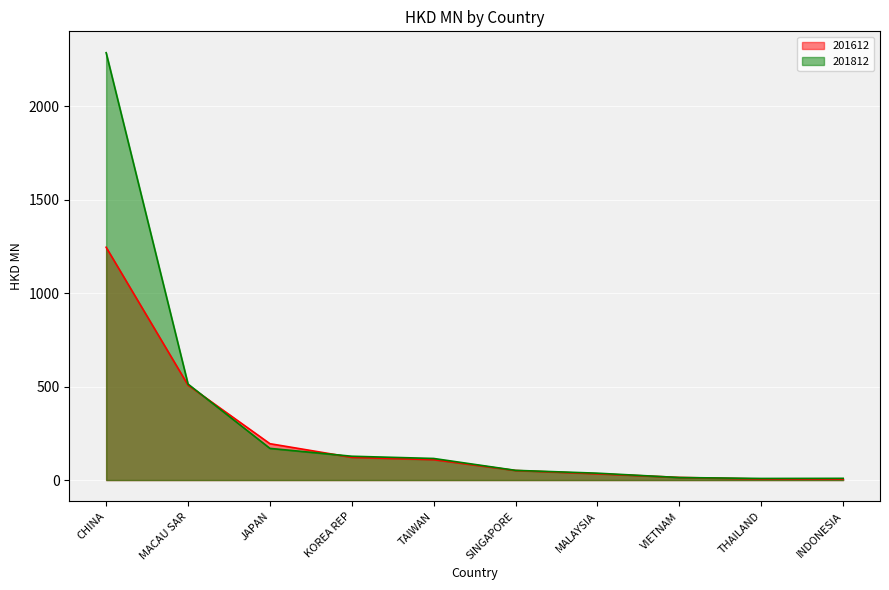

Reading left to right, transcribe all the data shown in this chart.

201612: CHINA=1245.2	MACAU SAR=507.7	JAPAN=194.5	KOREA REP=121.4	TAIWAN=109.2	SINGAPORE=51.2	MALAYSIA=33.4	VIETNAM=14.1	THAILAND=5.5	INDONESIA=5.0
201812: CHINA=2285.7	MACAU SAR=513.5	JAPAN=169.5	KOREA REP=127.4	TAIWAN=115.5	SINGAPORE=51.9	MALAYSIA=36.8	VIETNAM=13.6	THAILAND=8.6	INDONESIA=9.2